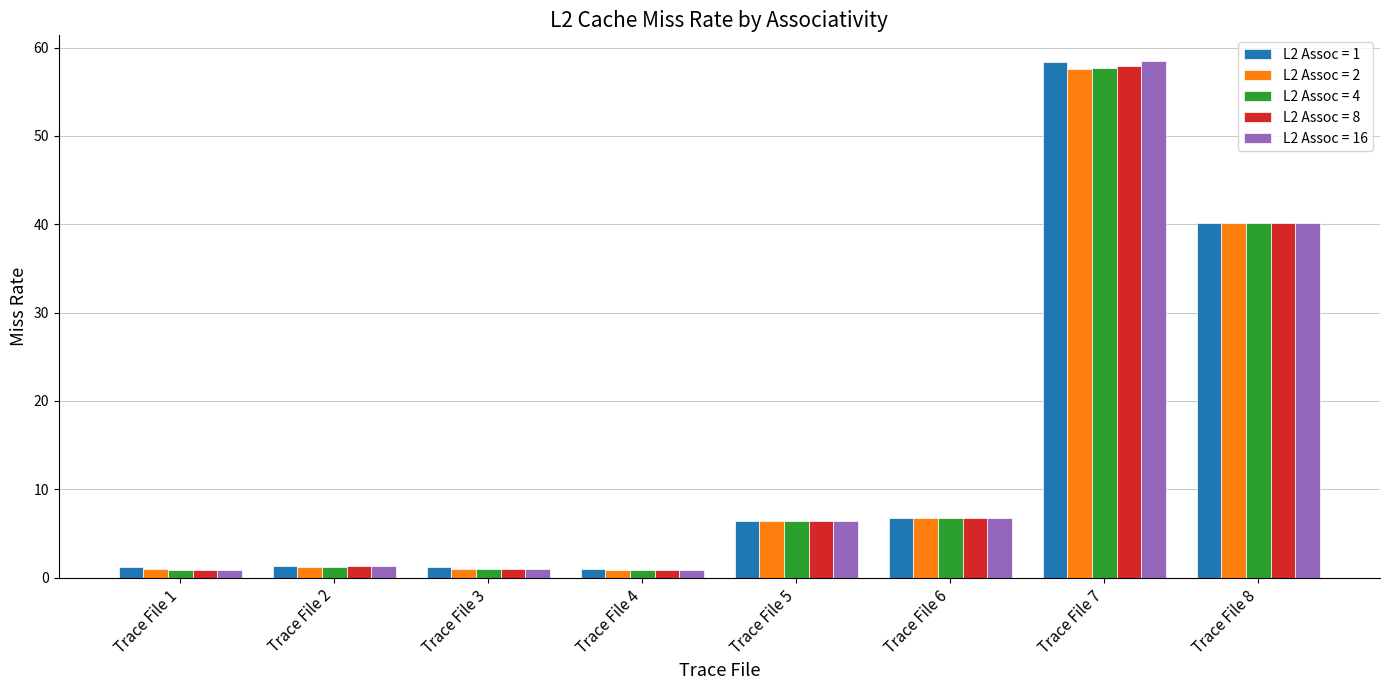

Is it true that L2 Assoc = 1 equals 6.4 at Trace File 5?

True